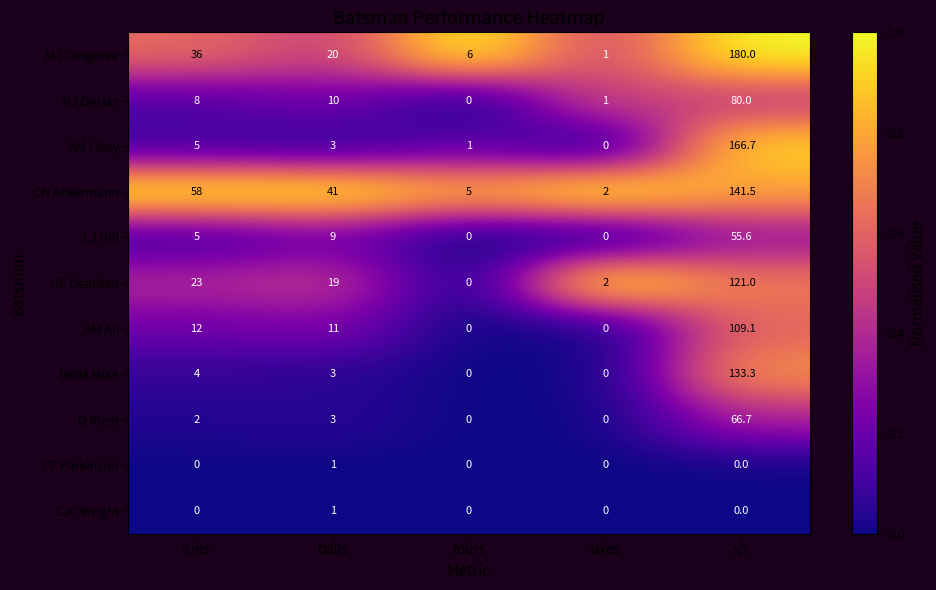

Which category has the highest value across all series?

s/r